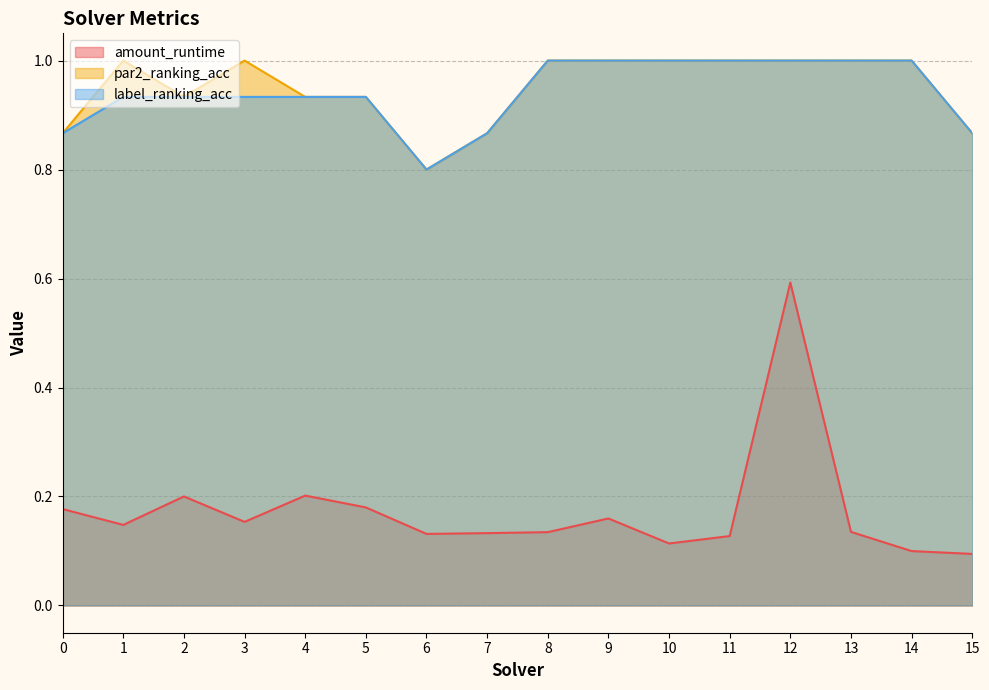

What is the difference between the highest and lowest values at 15?

0.8